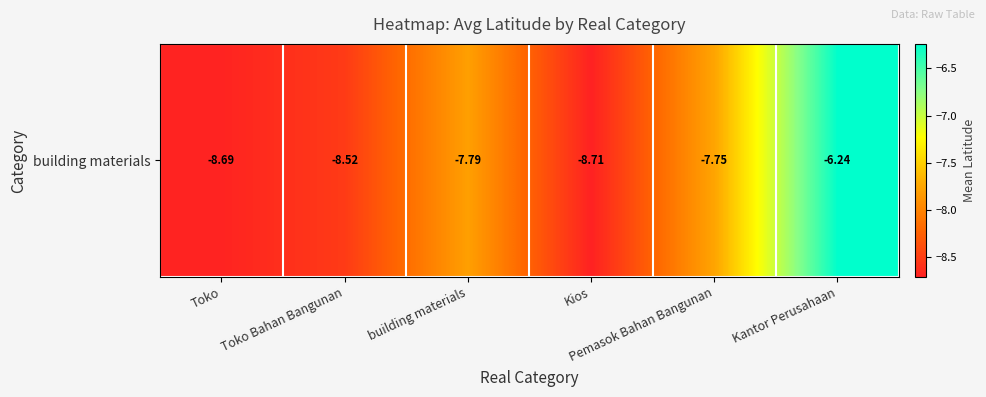

What is the change in value from Toko Bahan Bangunan to Kios?

-0.2